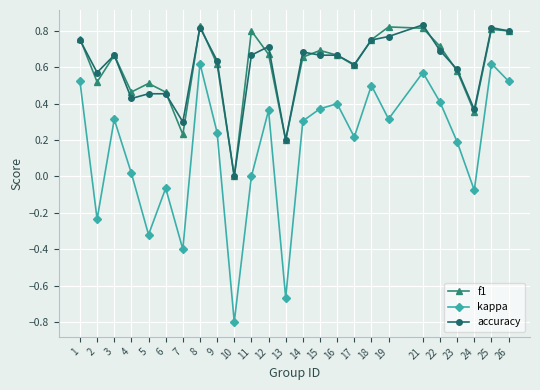

What is the difference between the maximum and minimum values in the kappa series?

1.4